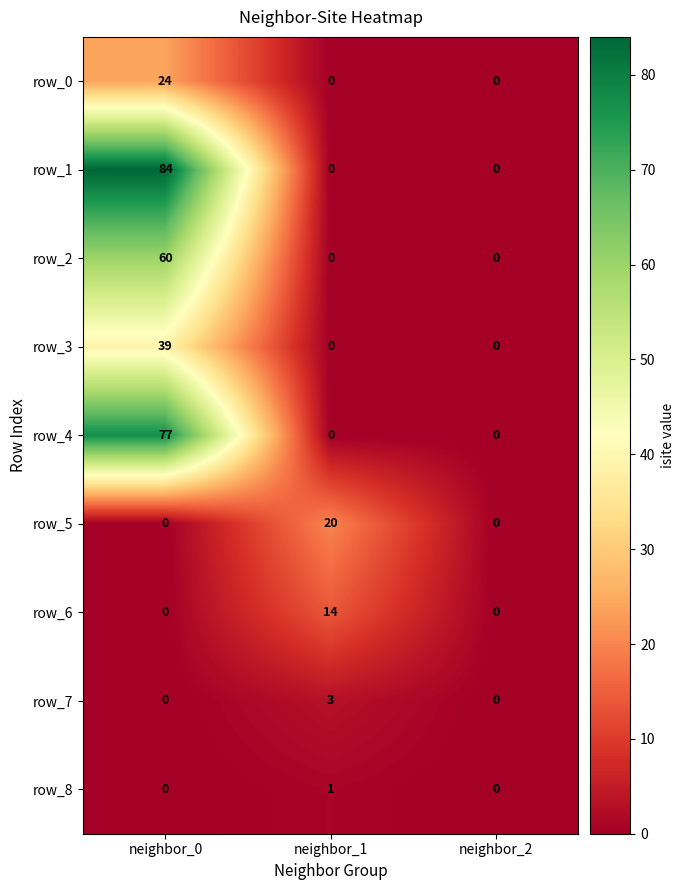

What is the difference between the maximum and minimum values in the row_5 series?

20